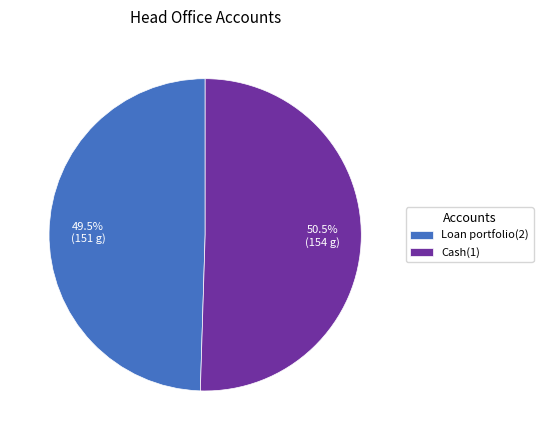

How many slices are in this pie chart?

2